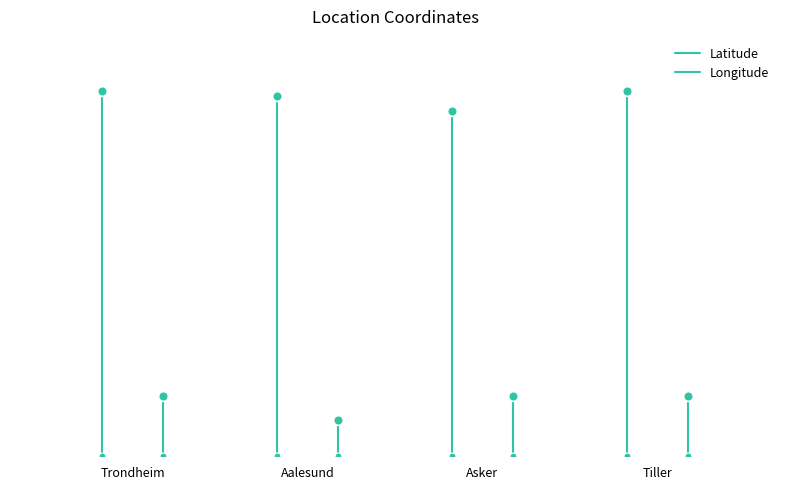

Is it true that Latitude equals 19.9 at Trondheim?

False